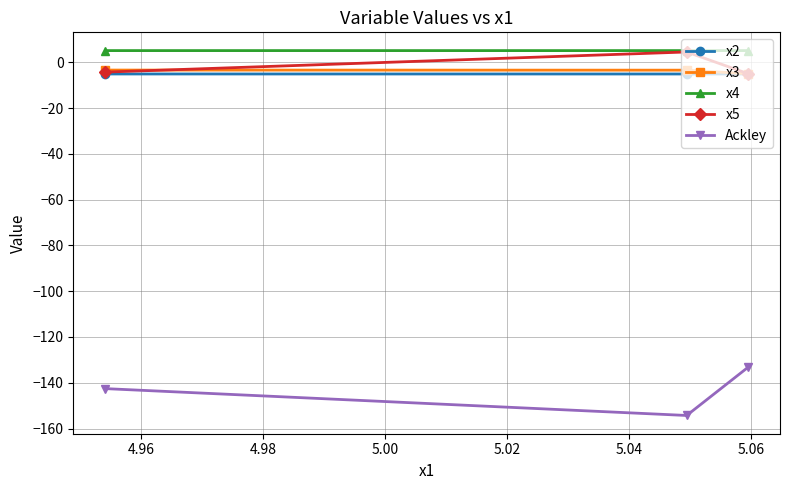

What is the value of the x5 point at the 1st from the left?

-4.3